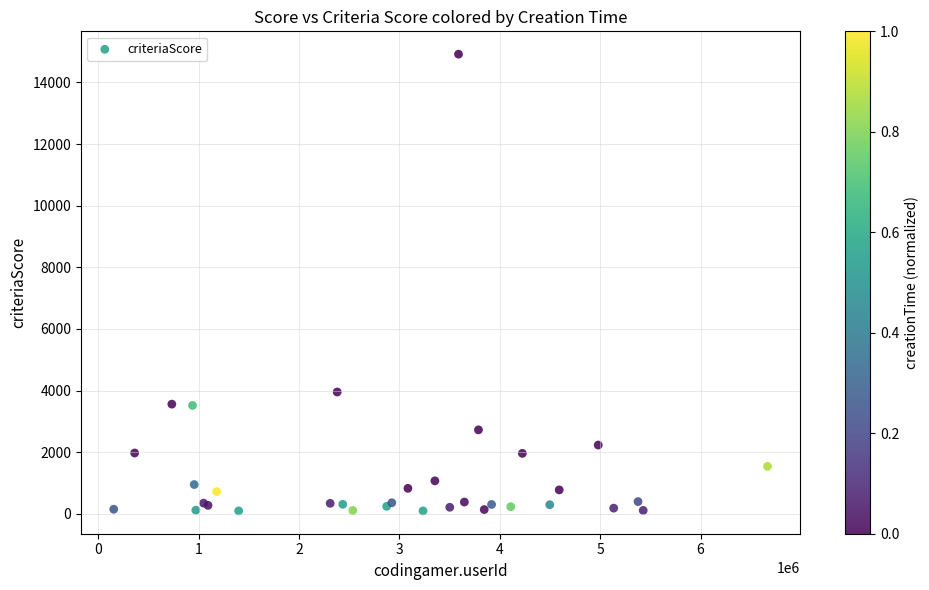

What Y value in the scatter plot is closest to 7505?

3952